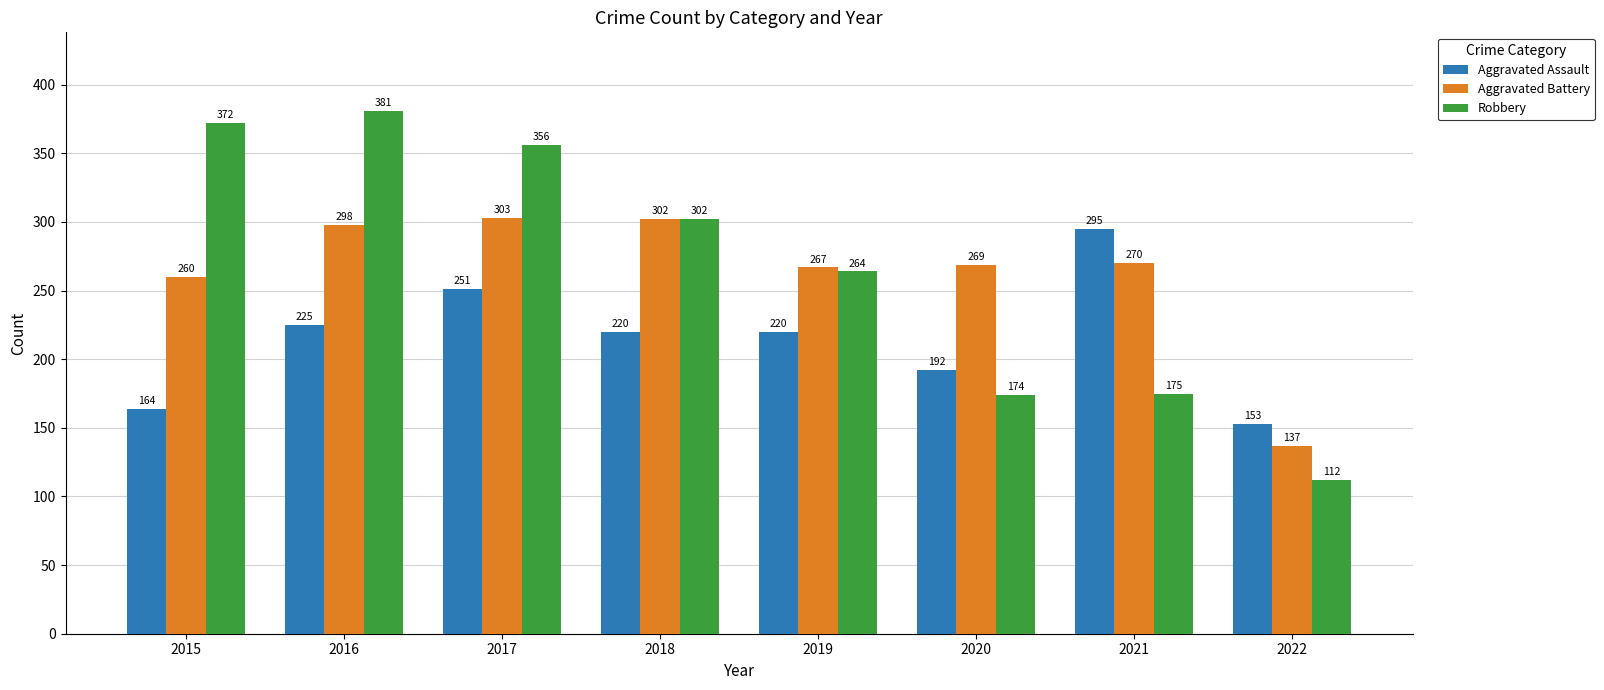

Is the value of Robbery at 2019 greater than the value of Aggravated Battery at 2019?

No